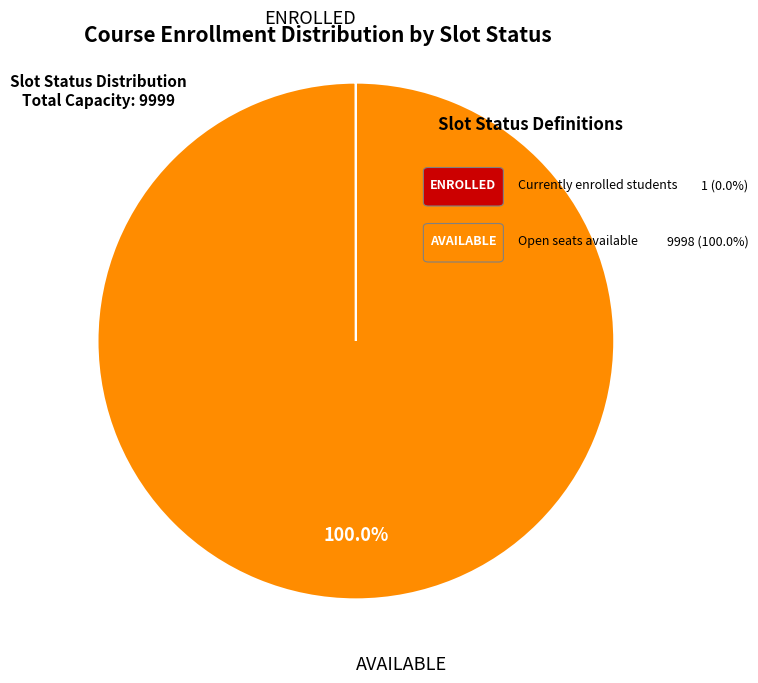

To the nearest percent, what is the average slice percentage?

50%